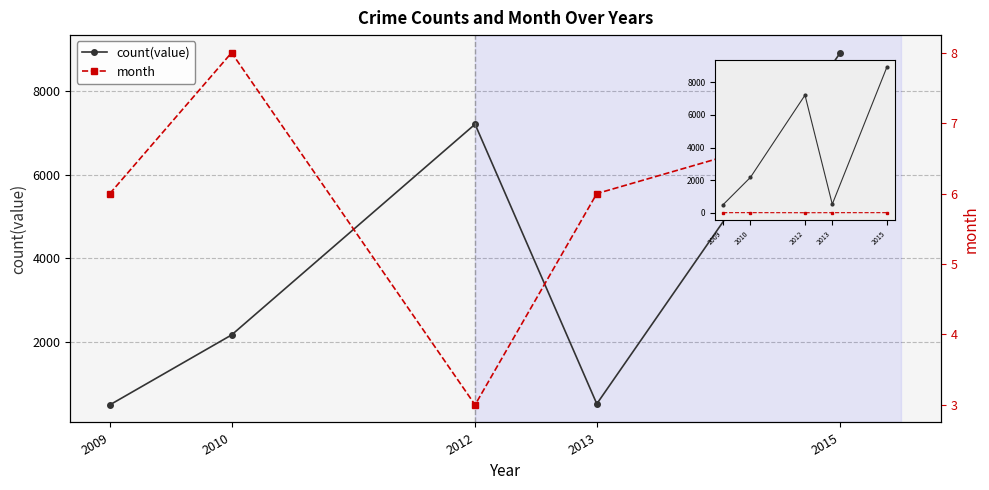

Is it true that month equals 3 at 2010?

False